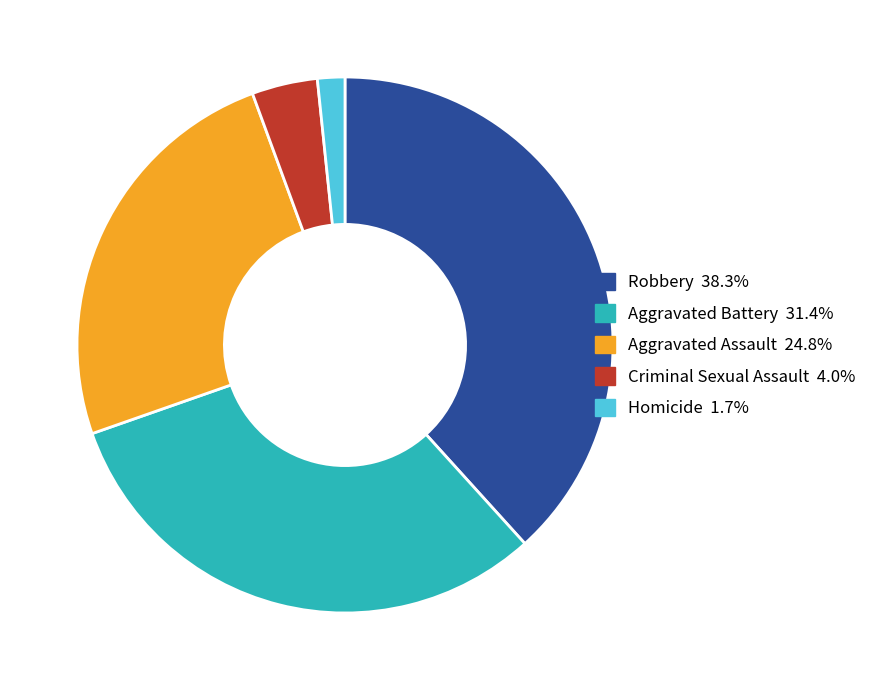

True or false: Robbery accounts for 38% of the total.

True